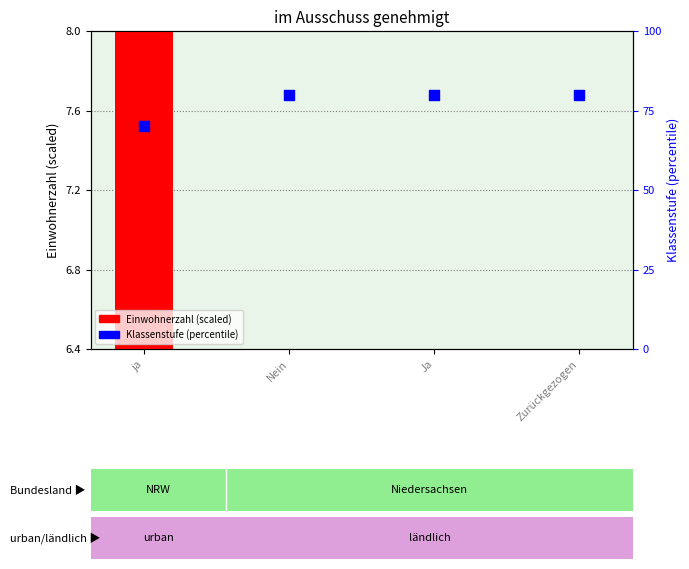

Which series has the widest spread of Y values?

Klassenstufe (percentile)